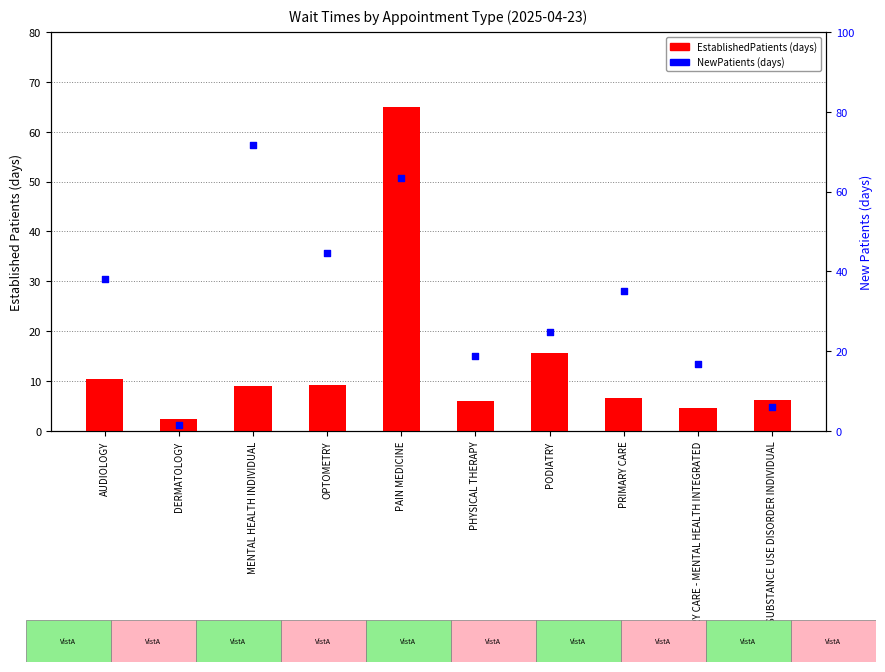

What are all the series names shown in the legend?

EstablishedPatients, NewPatients